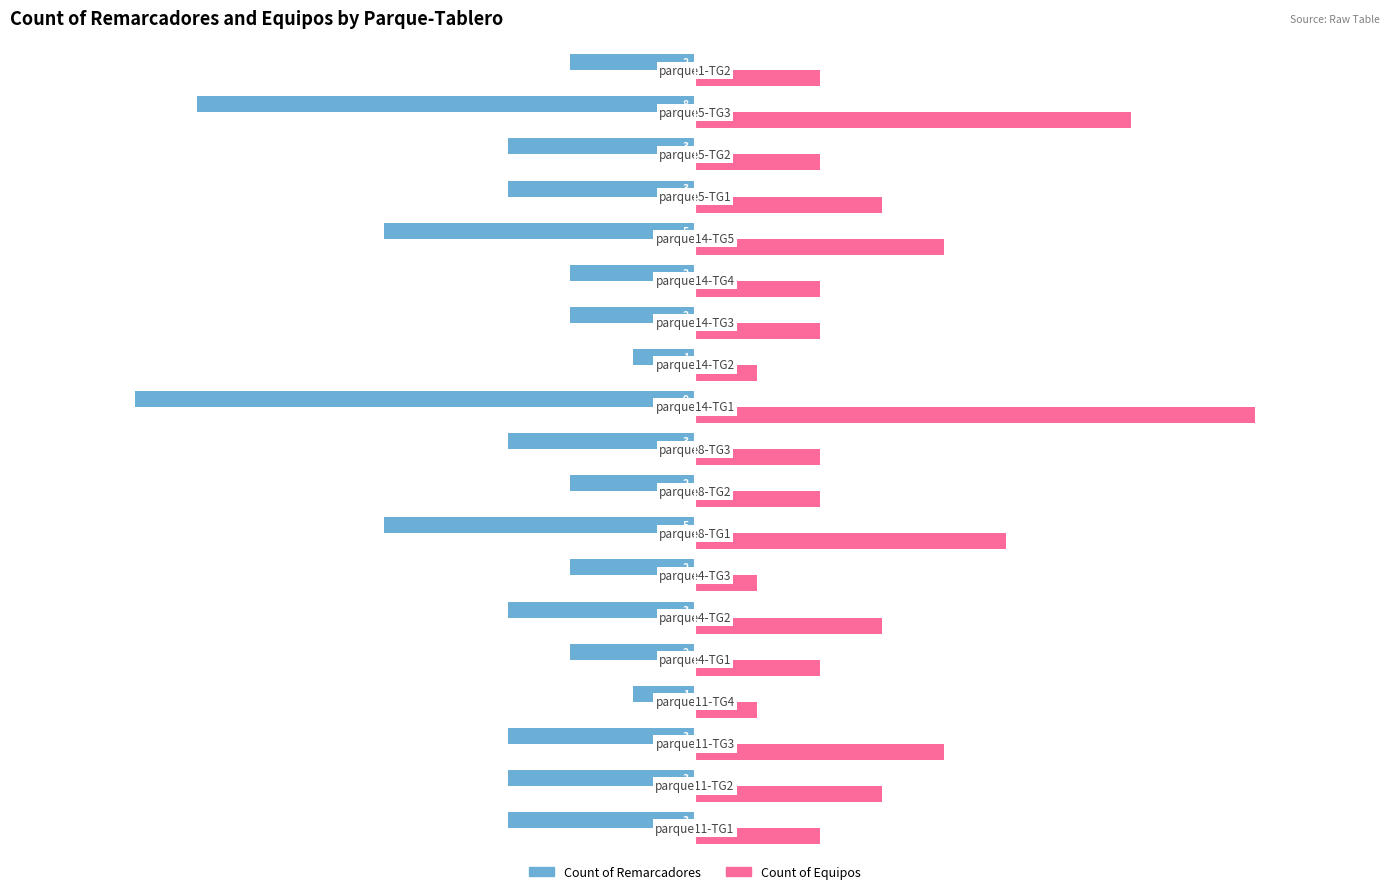

Count the Count of Remarcadores values in the range -3 to -2.

13